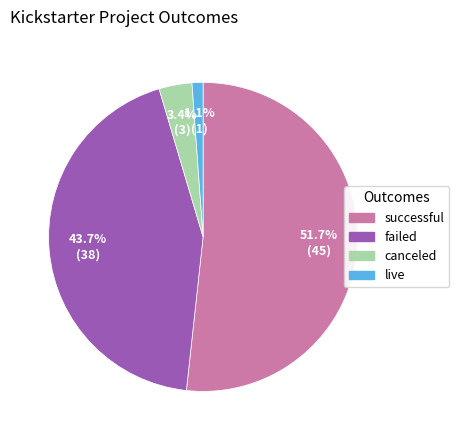

Which category has the smallest portion of the pie?

live